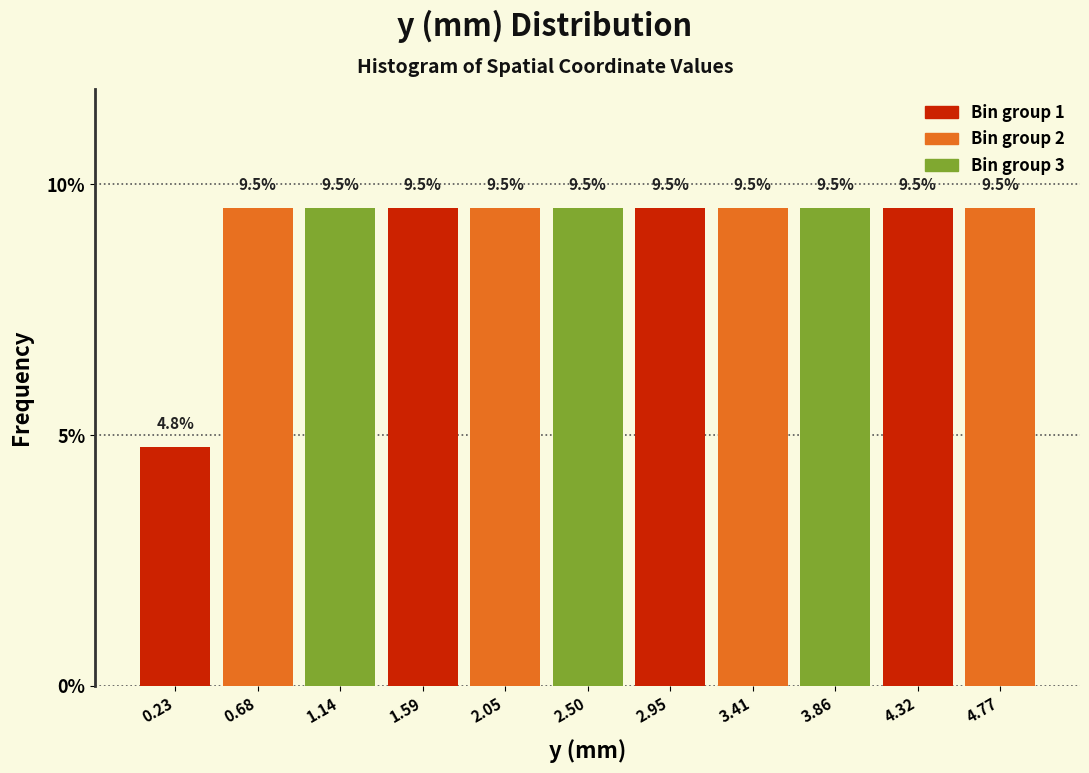

What is the height of the bar covering 0.90 to 1.35 on the x-axis? The bar edges are not printed on the chart, so give them approximately, as read against the axis.

9.5